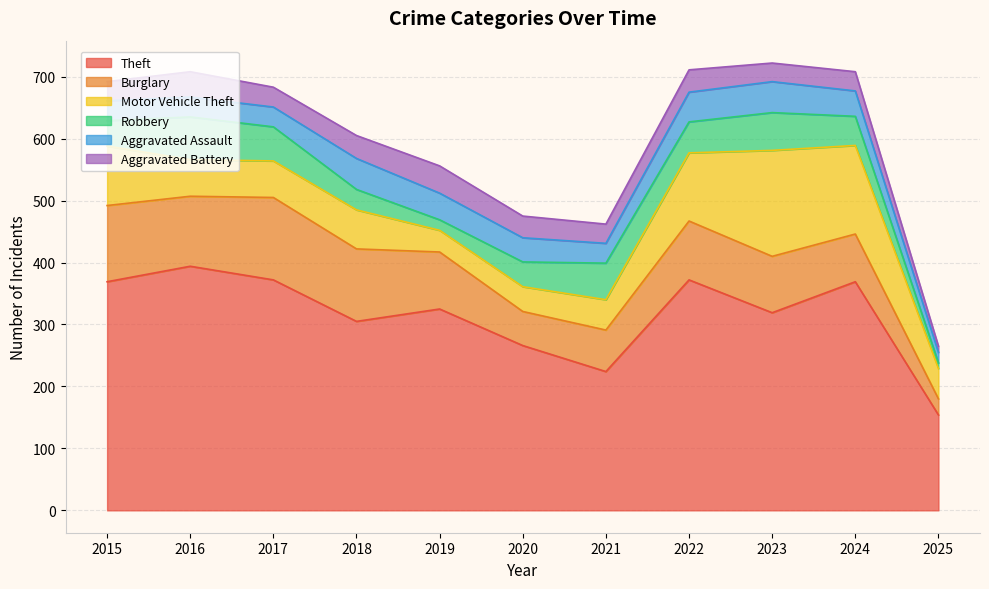

Reading left to right, transcribe all the data shown in this chart.

Theft: 2015=369	2016=394	2017=372	2018=305	2019=325	2020=266	2021=224	2022=372	2023=319	2024=369	2025=154
Burglary: 2015=123	2016=113	2017=133	2018=117	2019=92	2020=55	2021=67	2022=95	2023=91	2024=77	2025=26
Motor Vehicle Theft: 2015=96	2016=59	2017=59	2018=63	2019=35	2020=40	2021=49	2022=110	2023=171	2024=143	2025=49
Robbery: 2015=41	2016=69	2017=55	2018=33	2019=17	2020=40	2021=59	2022=50	2023=61	2024=47	2025=9
Aggravated Assault: 2015=32	2016=32	2017=32	2018=50	2019=43	2020=39	2021=32	2022=48	2023=50	2024=41	2025=17
Aggravated Battery: 2015=31	2016=41	2017=32	2018=37	2019=44	2020=35	2021=31	2022=36	2023=30	2024=31	2025=10